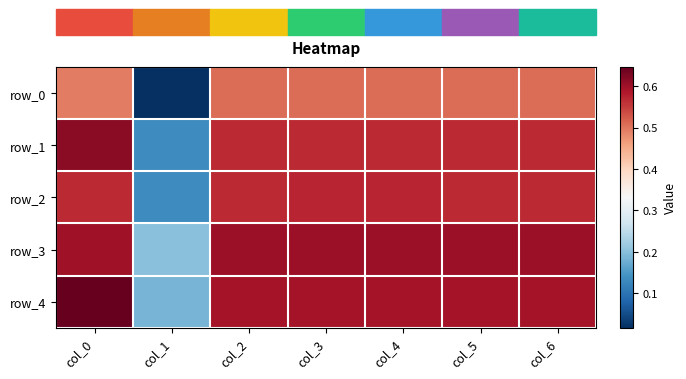

The value of row_0 at col_6 is 0.8. True or false?

False